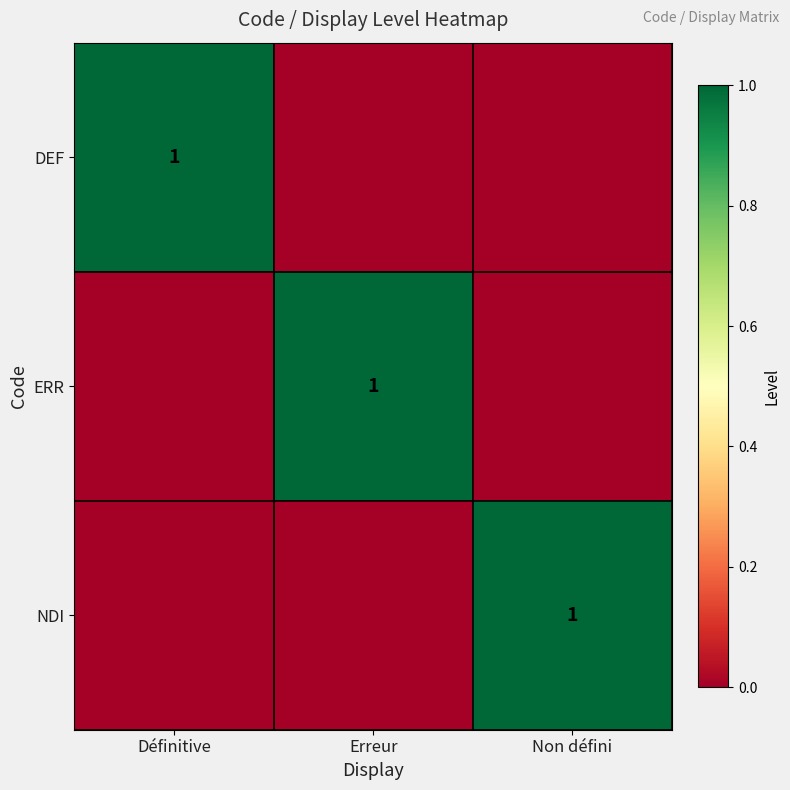

True or false: NDI has a value of 1 at Non défini.

True